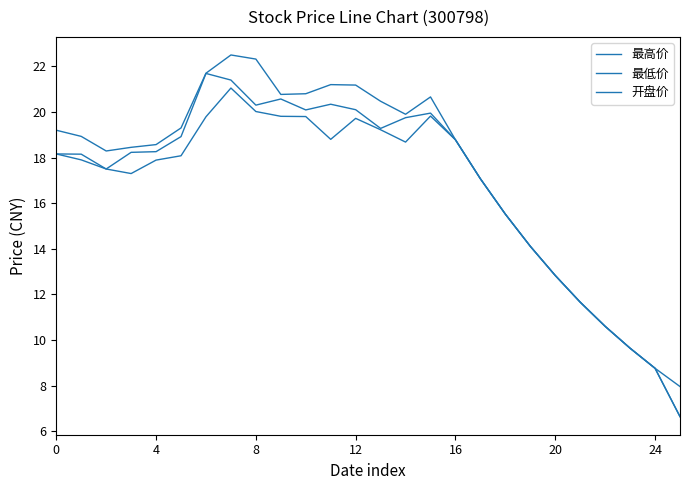

Is this an area chart (filled region under the line)?

No